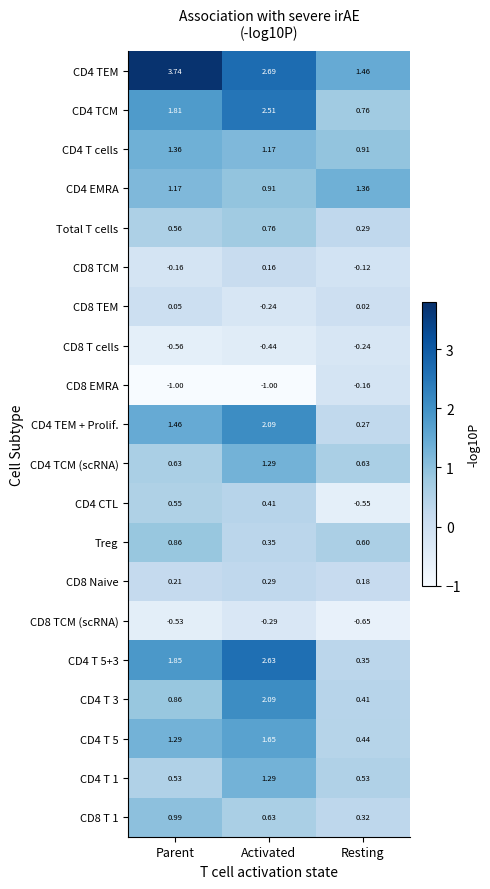

At which category is the sum across all series the highest?

Activated